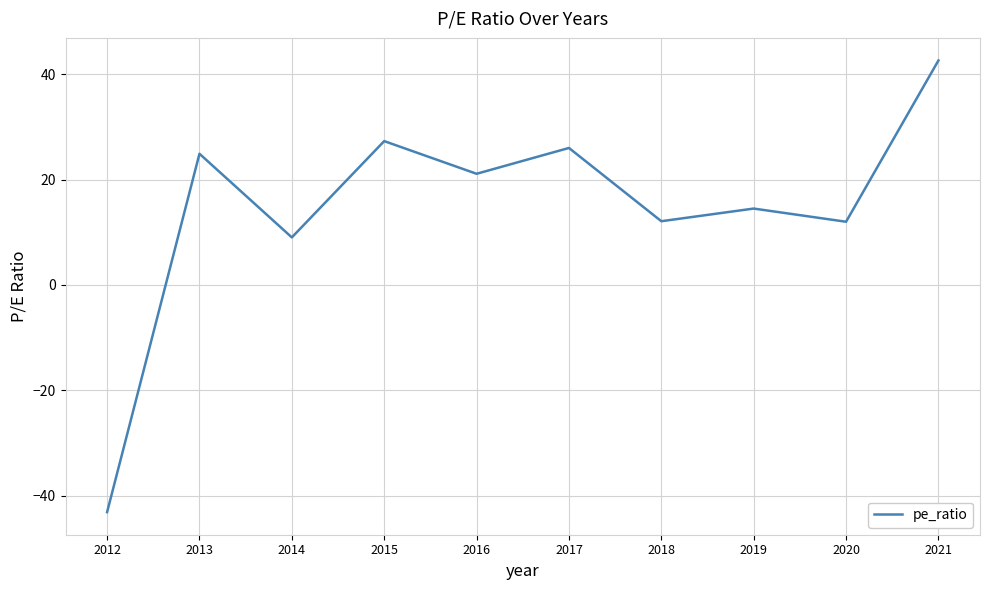

List the labels in order of value, largest first.

2021, 2015, 2017, 2013, 2016, 2019, 2018, 2020, 2014, 2012